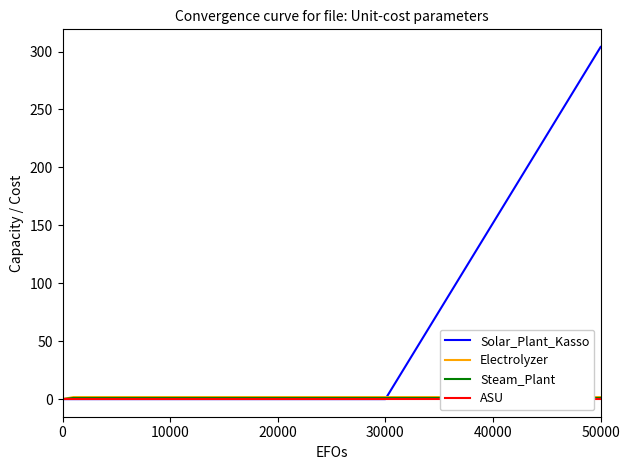

Which series has the widest spread of values?

Solar_Plant_Kasso